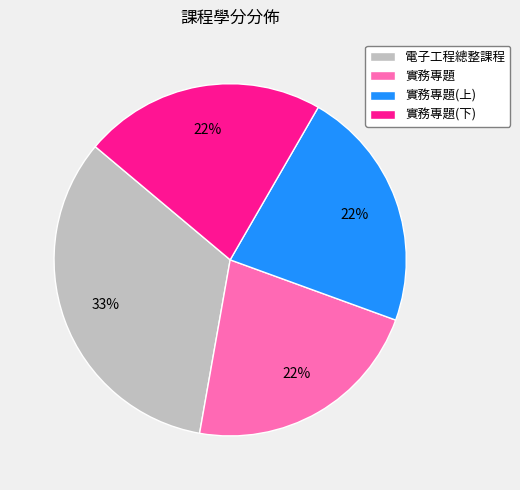

How many slices are in this pie chart?

4